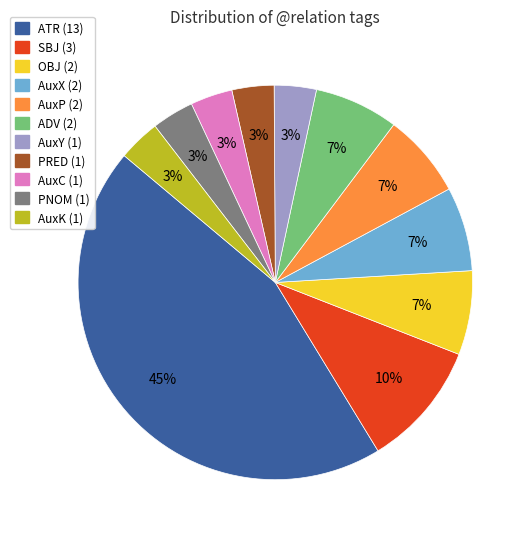

Is there any slice that represents more than half of the pie?

No